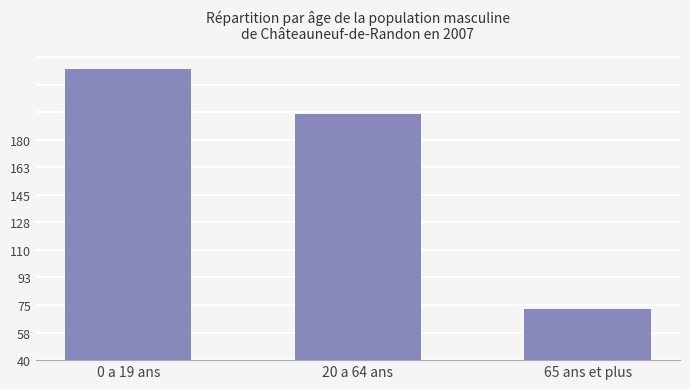

Are the bars horizontal?

No